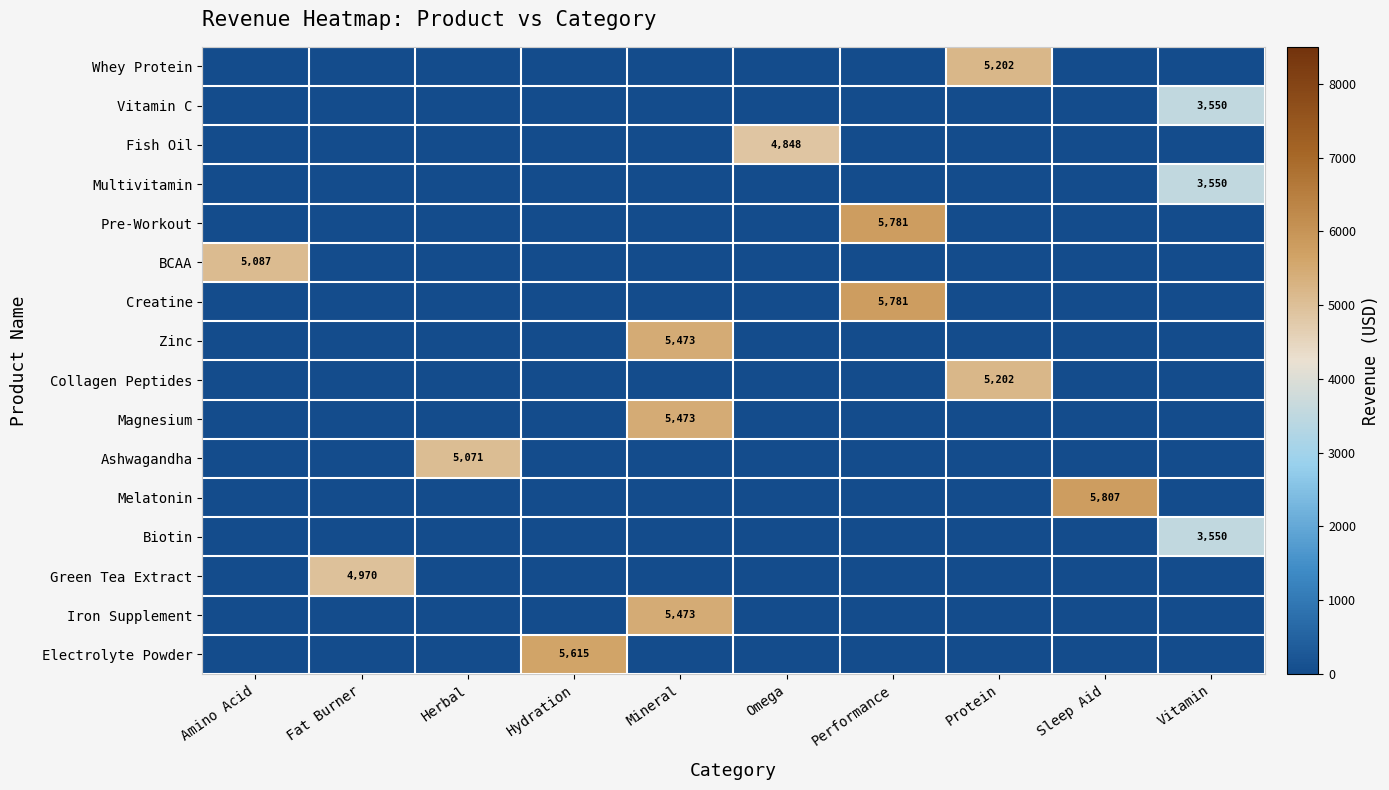

The BCAA series shows 2530 at Amino Acid. True or false?

False